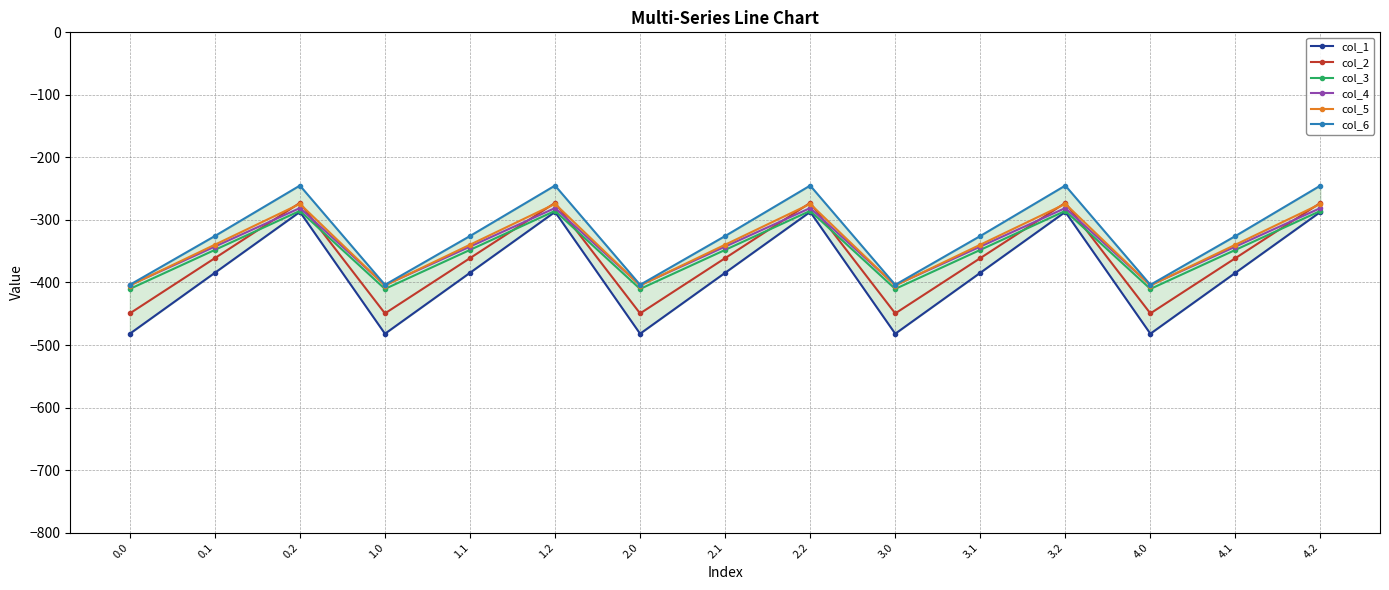

Is it true that col_1 equals -384.6 at 0.1?

True